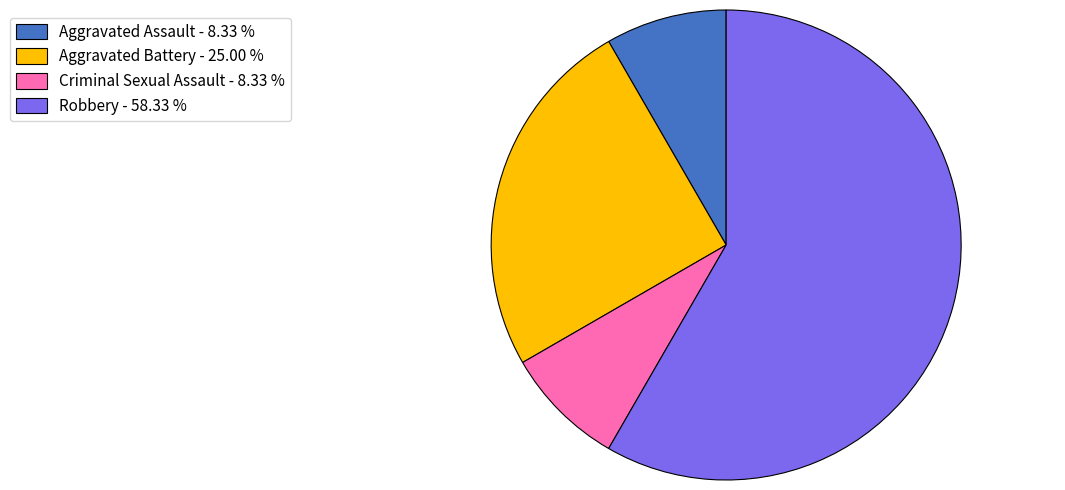

Does Aggravated Assault - 8.33 % represent more than half of the total?

No